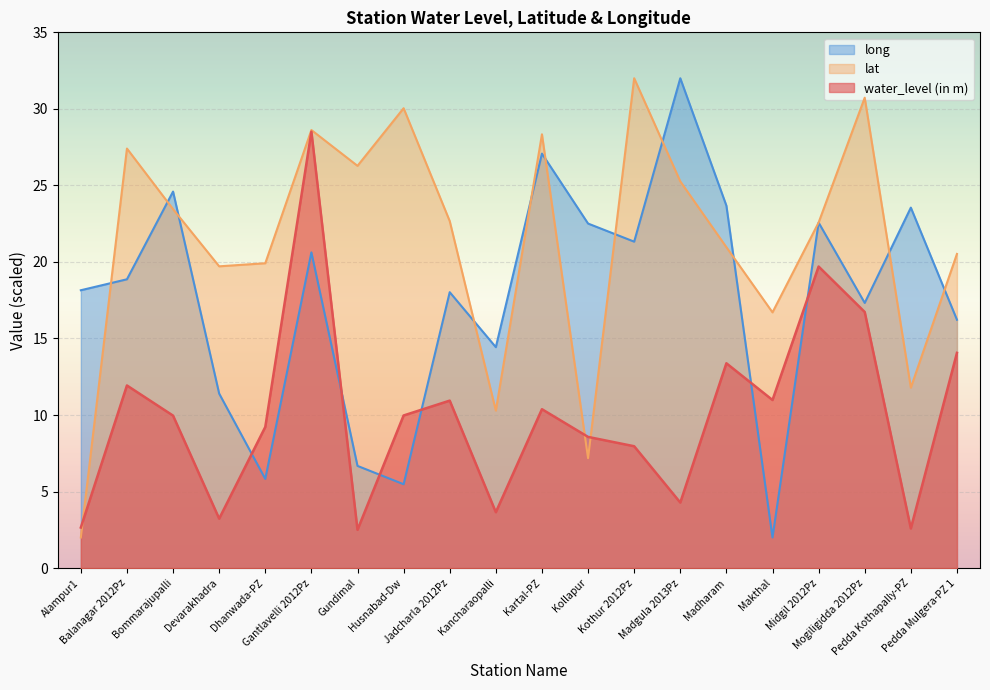

At how many categories does at least one series exceed 17?

18